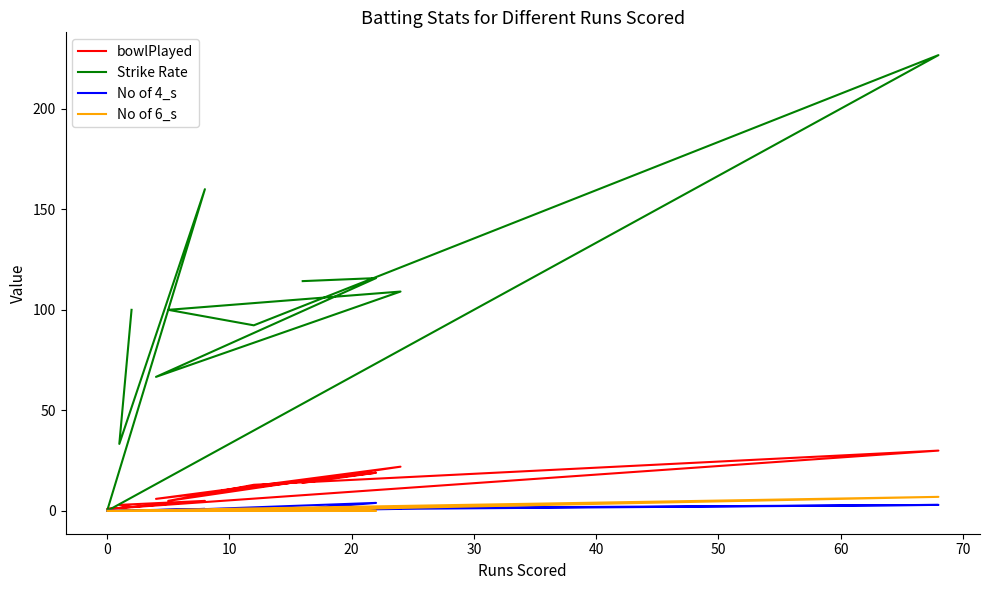

The value of Strike Rate at 10 is 32.8. True or false?

False